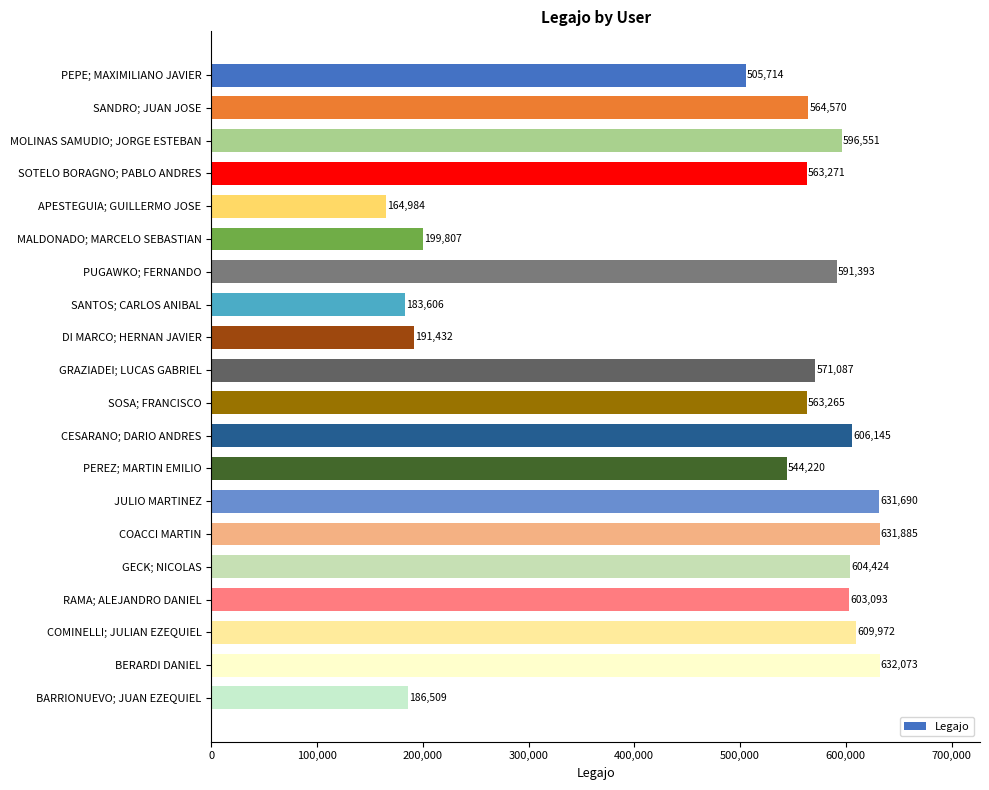

What is the average value?

487285